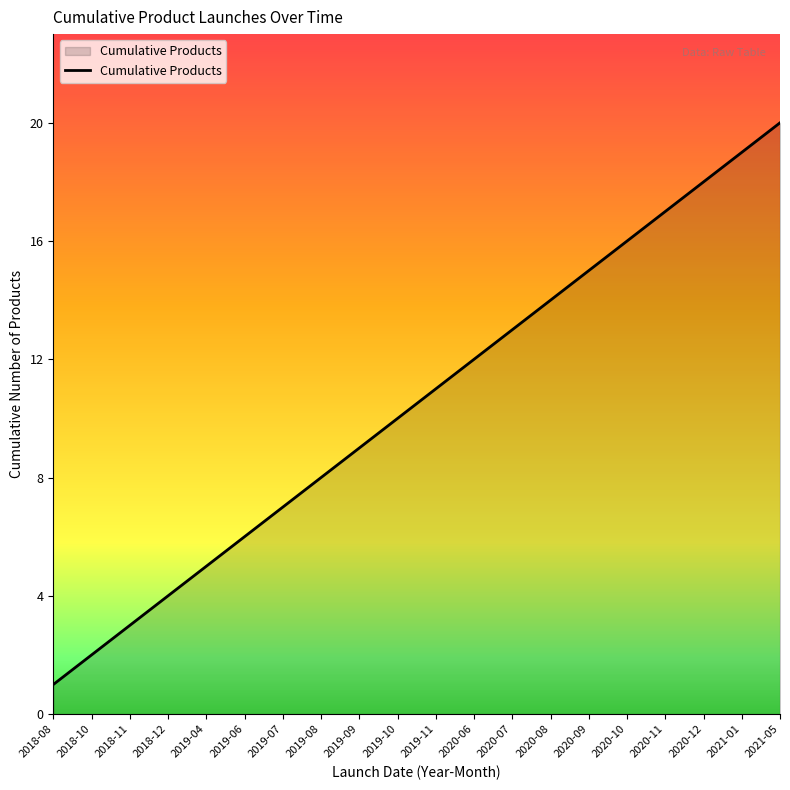

What is the sum of the values at 2018-11 and 2018-08?

4